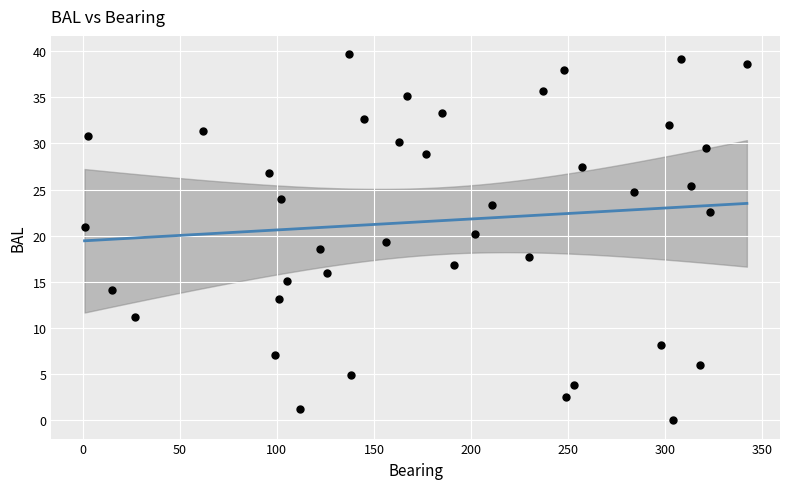

What is the range of X values (max minus min)?

341.0